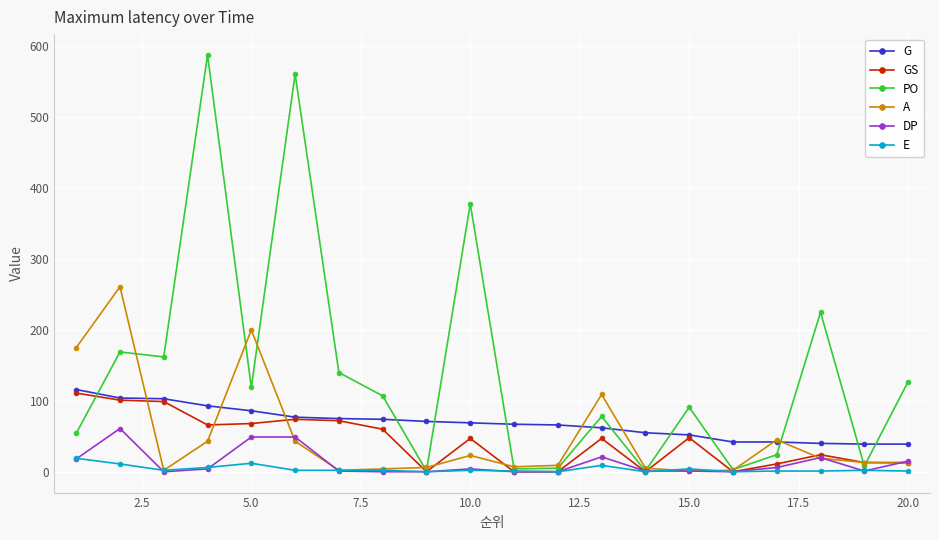

True or false: A has more than 2 interior local peaks.

True